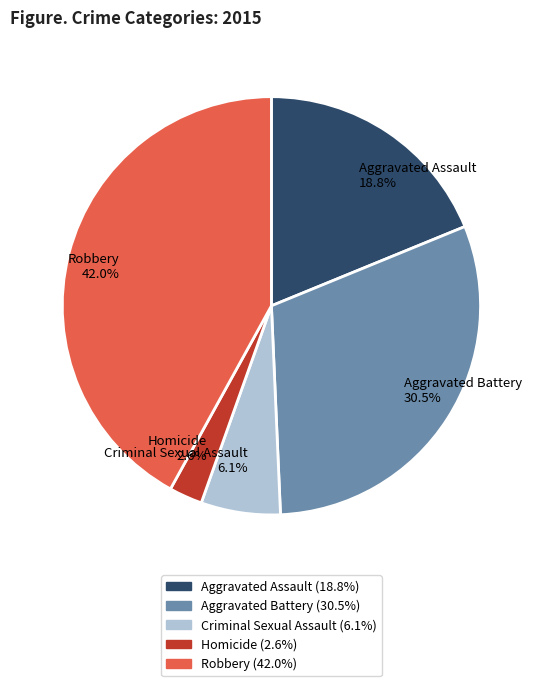

Rank the categories by value from highest to lowest.

Robbery, Aggravated Battery, Aggravated Assault, Criminal Sexual Assault, Homicide